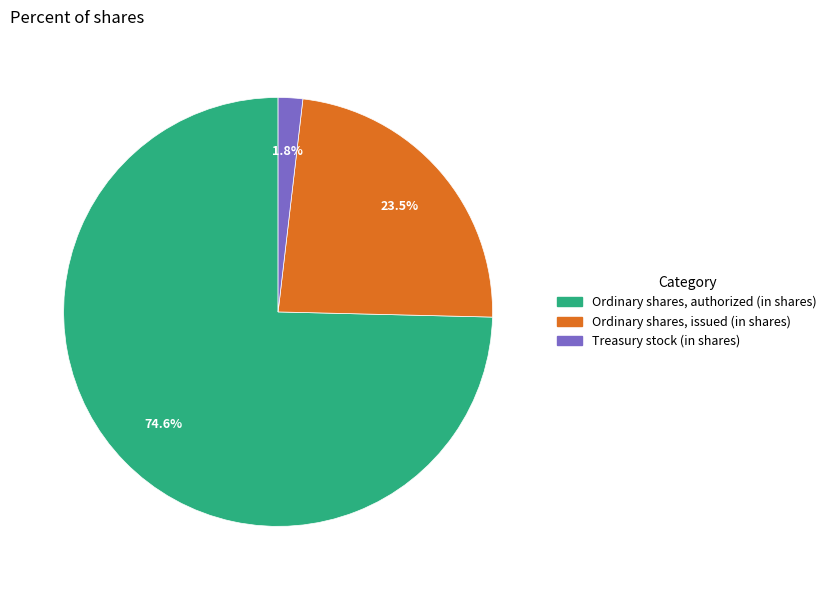

What percentage do Ordinary shares, authorized (in shares) and Ordinary shares, issued (in shares) together represent?

98.2%